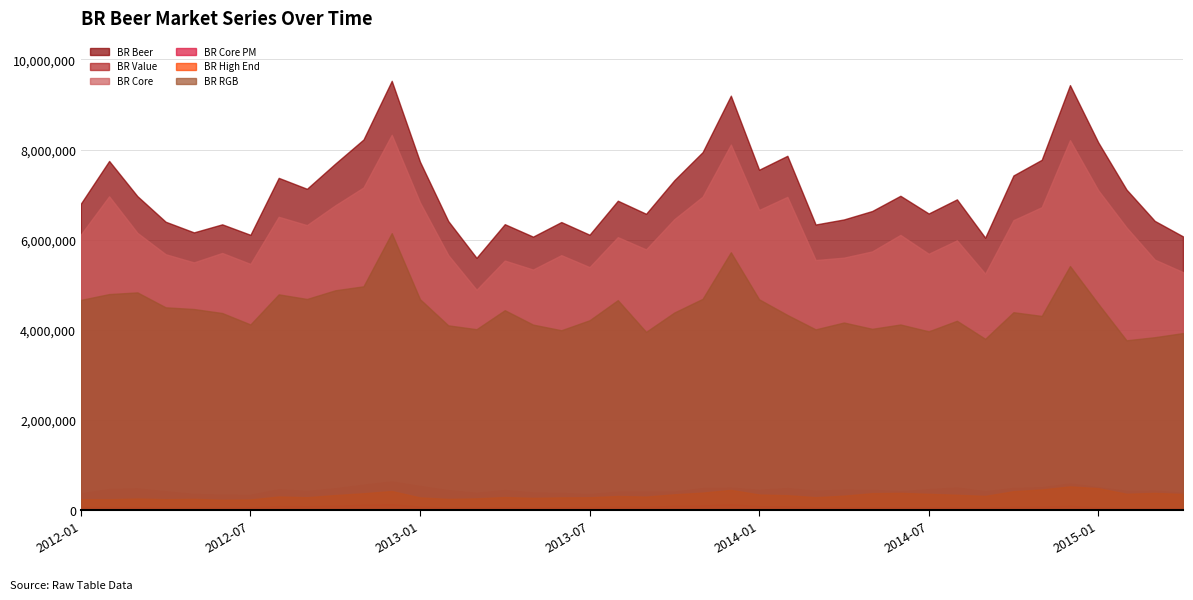

In BR RGB, how many points are lower than both neighbors (excluding endpoints)?

11